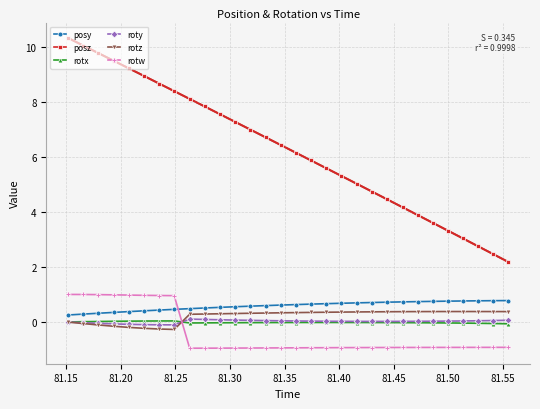

Count the number of categories in the chart.

30